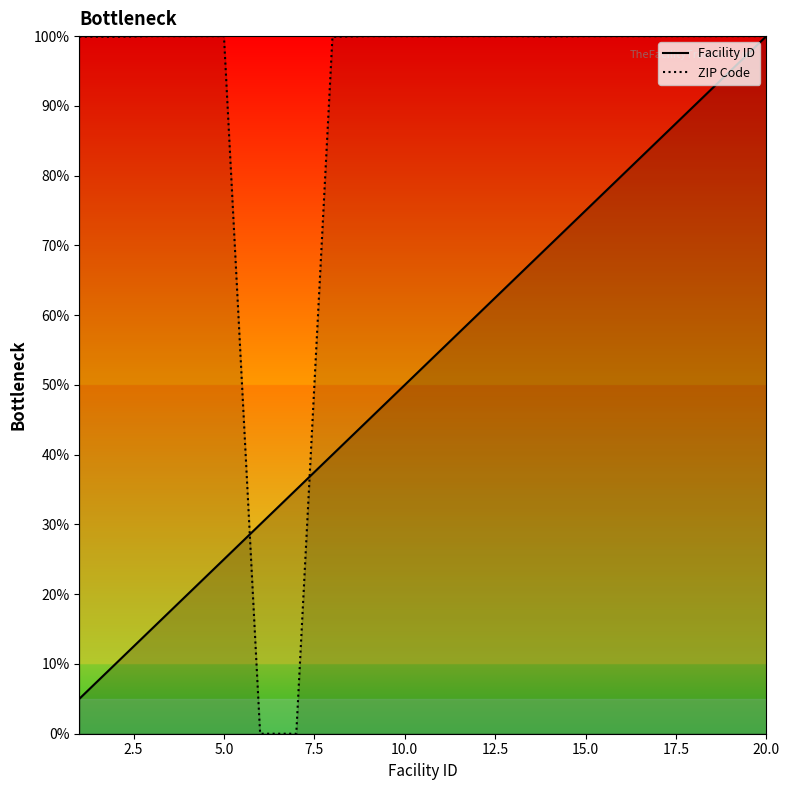

Rank the series by their maximum value, from lowest to highest.

Facility ID, ZIP Code